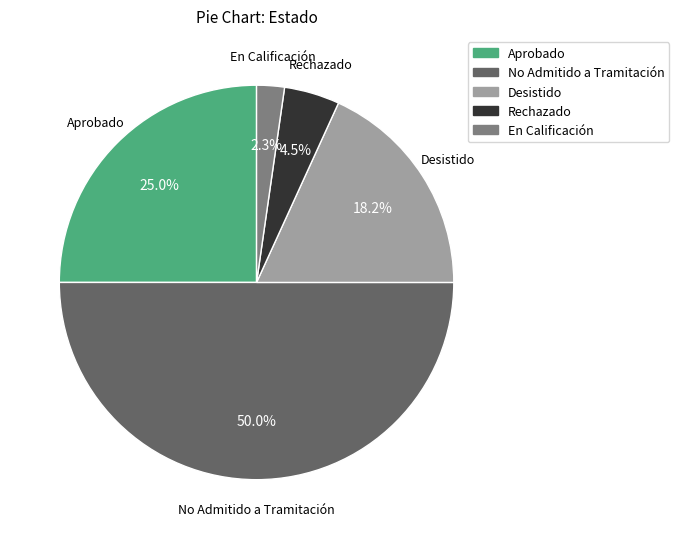

To the nearest percent, what is the difference between the largest and smallest slice percentages?

48%